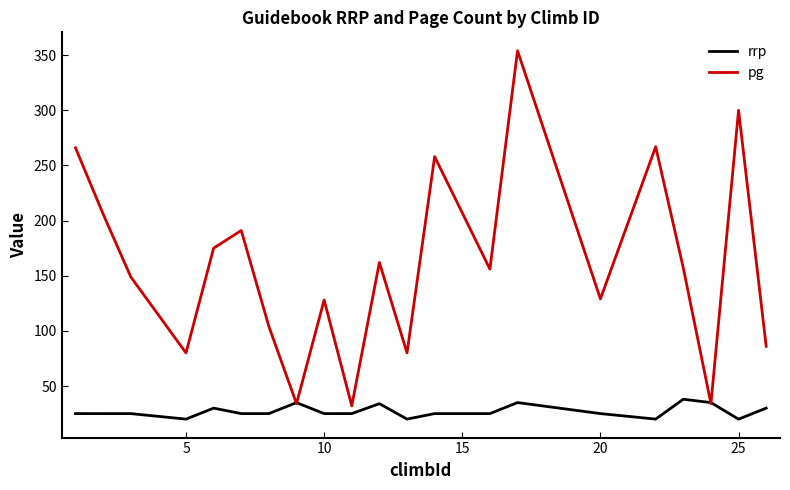

Which series has the largest range (max minus min)?

pg